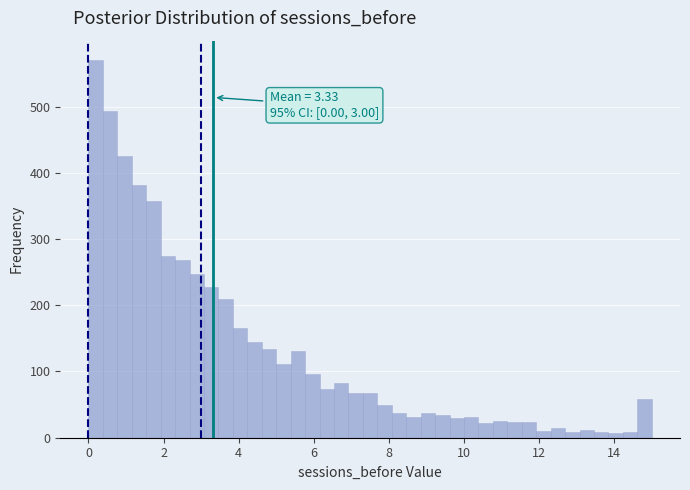

Around what value on the x-axis is the tallest bar? Give the approximate position of its centre, as read against the axis.

0.2